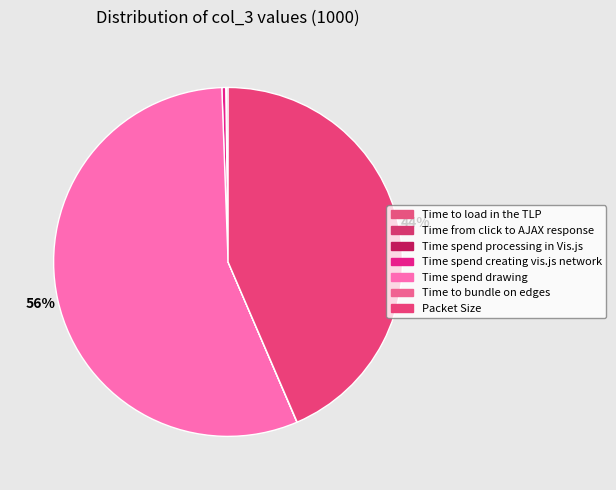

What percentage is the Time spend drawing slice, to the nearest percent?

56%